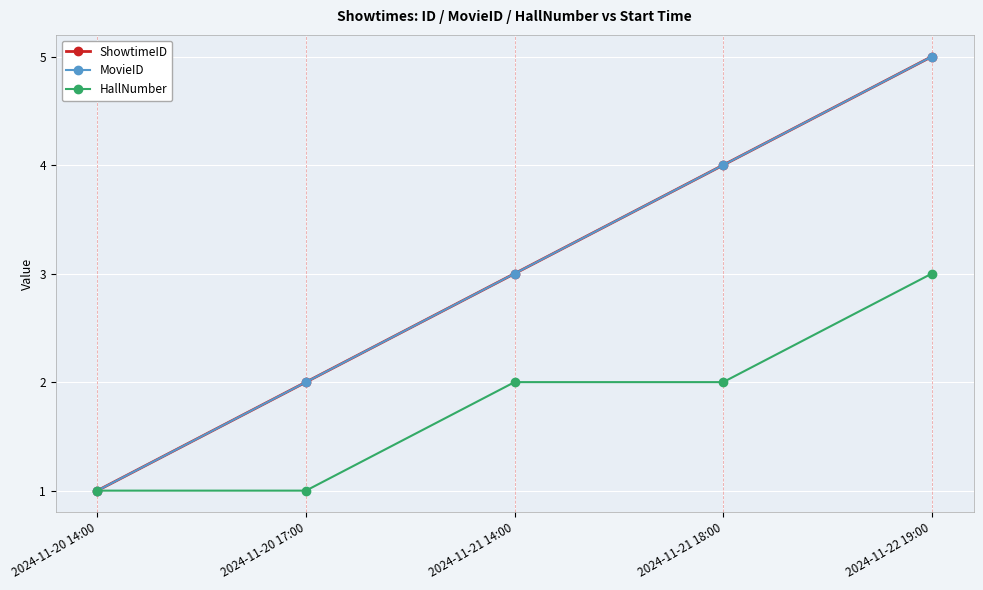

Does the chart have visible grid lines?

Yes